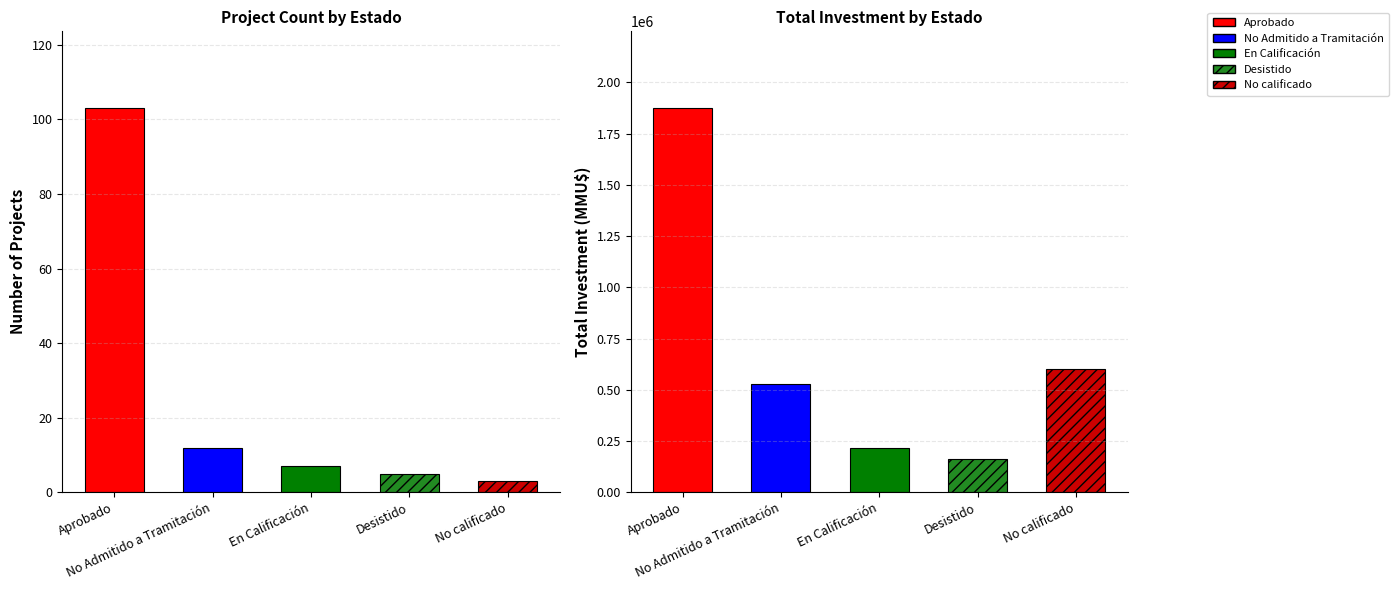

Reading left to right, extract all data points from this chart.

Count: Aprobado=103	No Admitido a Tramitación=12	En Calificación=7	Desistido=5	No calificado=3
Total Investment (MMU$): Aprobado=1874333	No Admitido a Tramitación=527000	En Calificación=215000	Desistido=160000	No calificado=600000